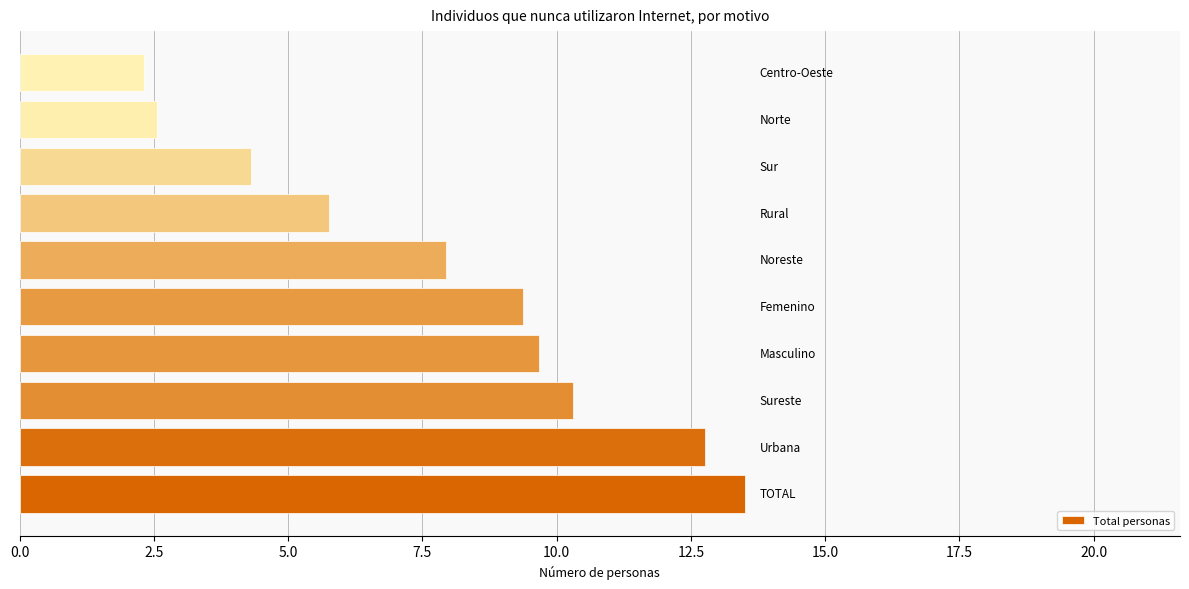

Reading bottom to top, extract all data points from this chart.

13.5	12.8	10.3	9.7	9.4	7.9	5.8	4.3	2.6	2.3